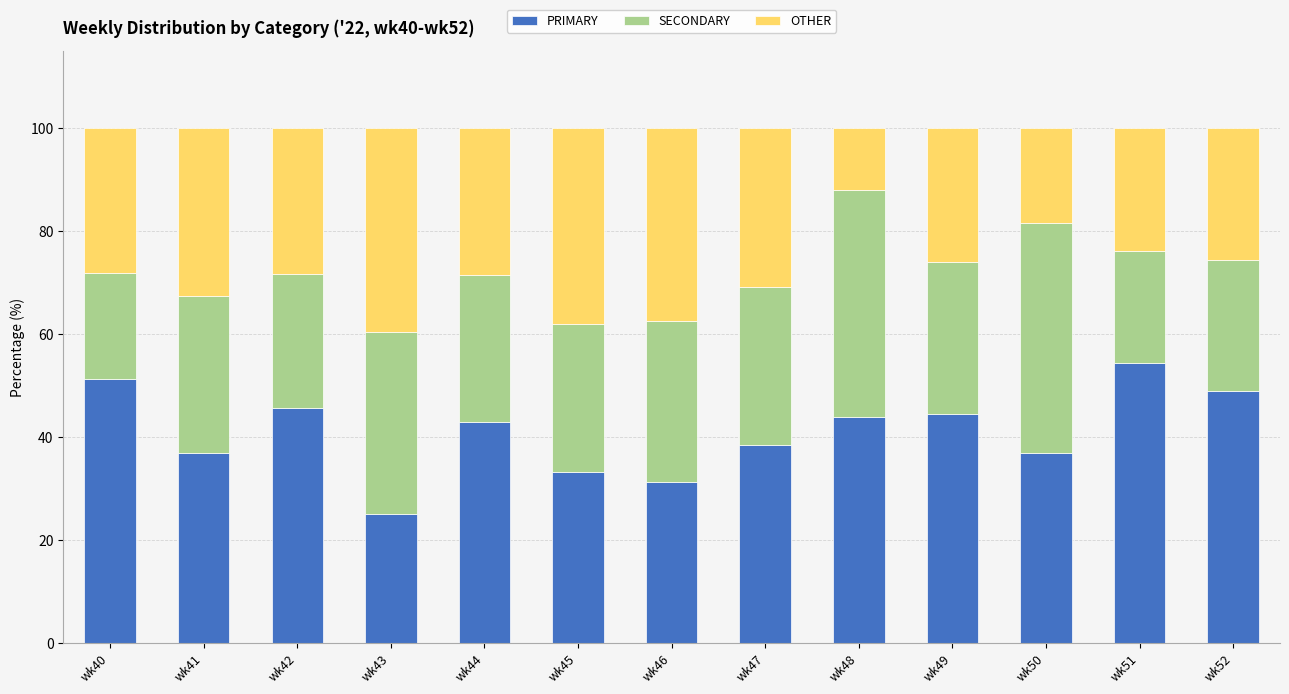

Which category has the lowest value in the PRIMARY series?

wk43